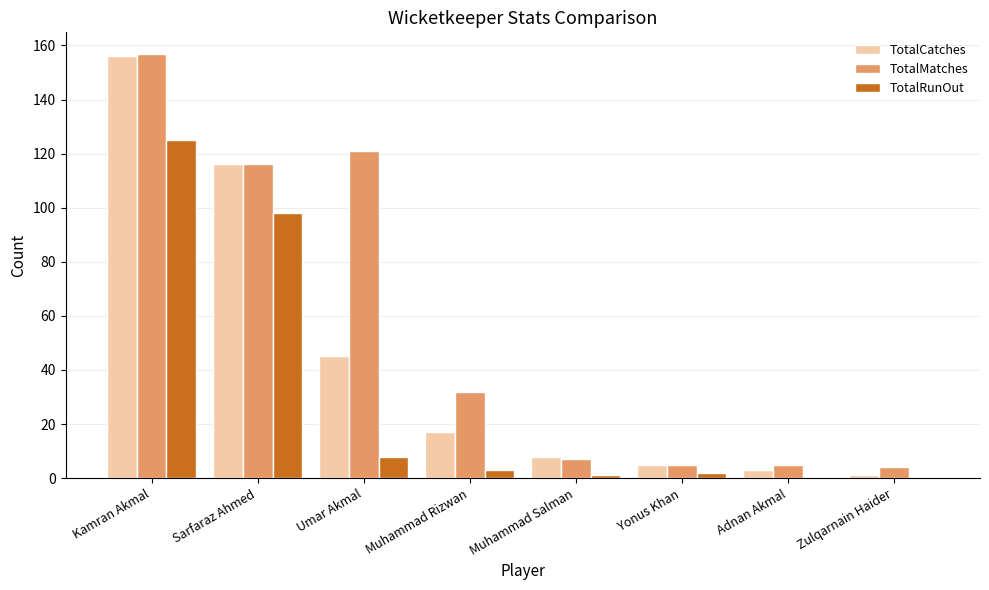

What is the highest value of the TotalCatches series?

156